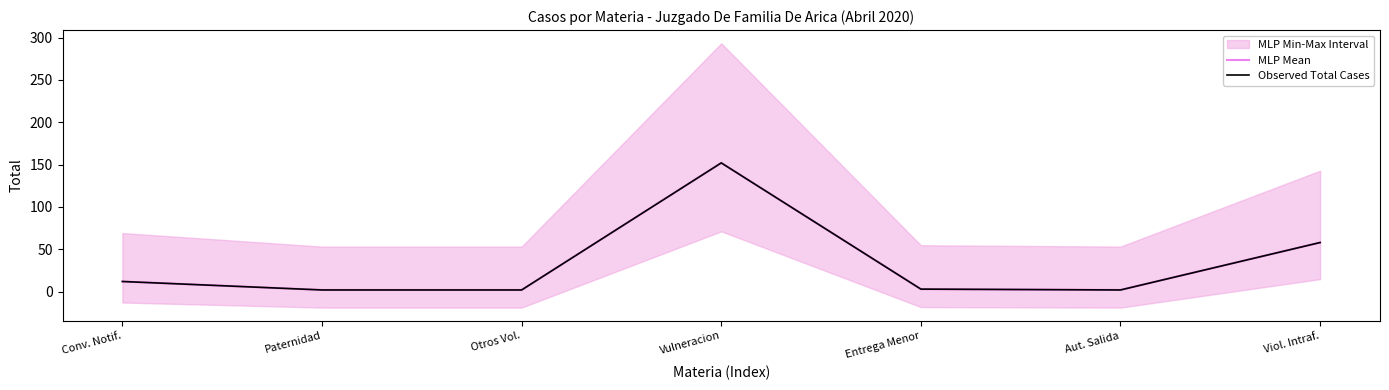

True or false: MLP Mean and Observed Total Cases cross at least once.

False